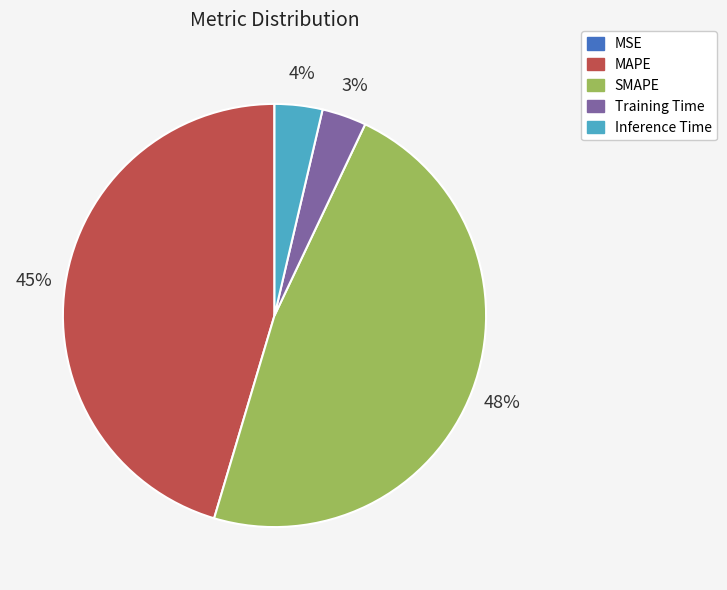

Which category has the biggest portion of the pie?

SMAPE